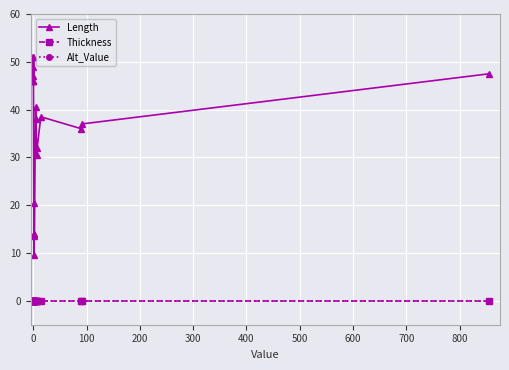

True or false: Length and Thickness cross at least once.

False